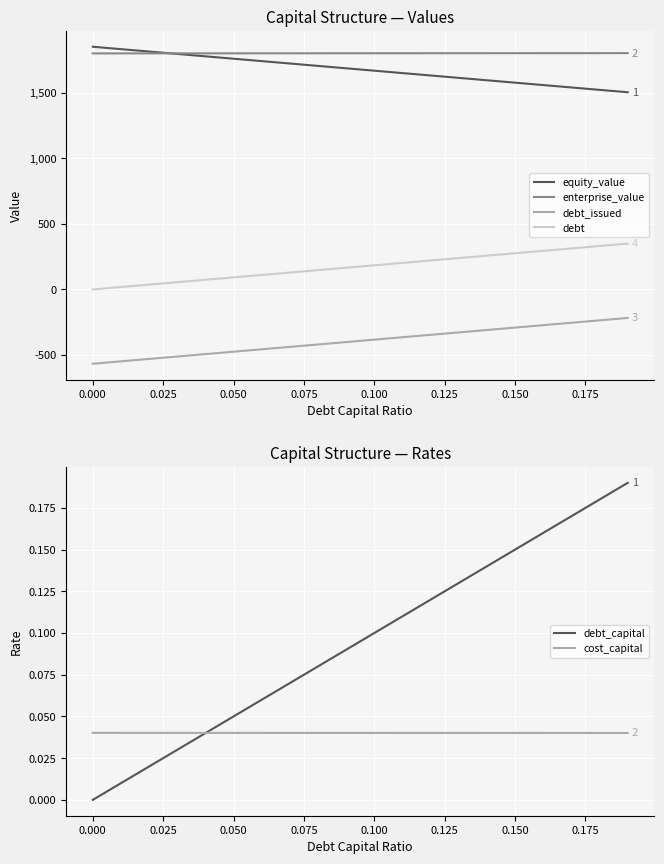

Where does the debt series first go above 183?

0.100